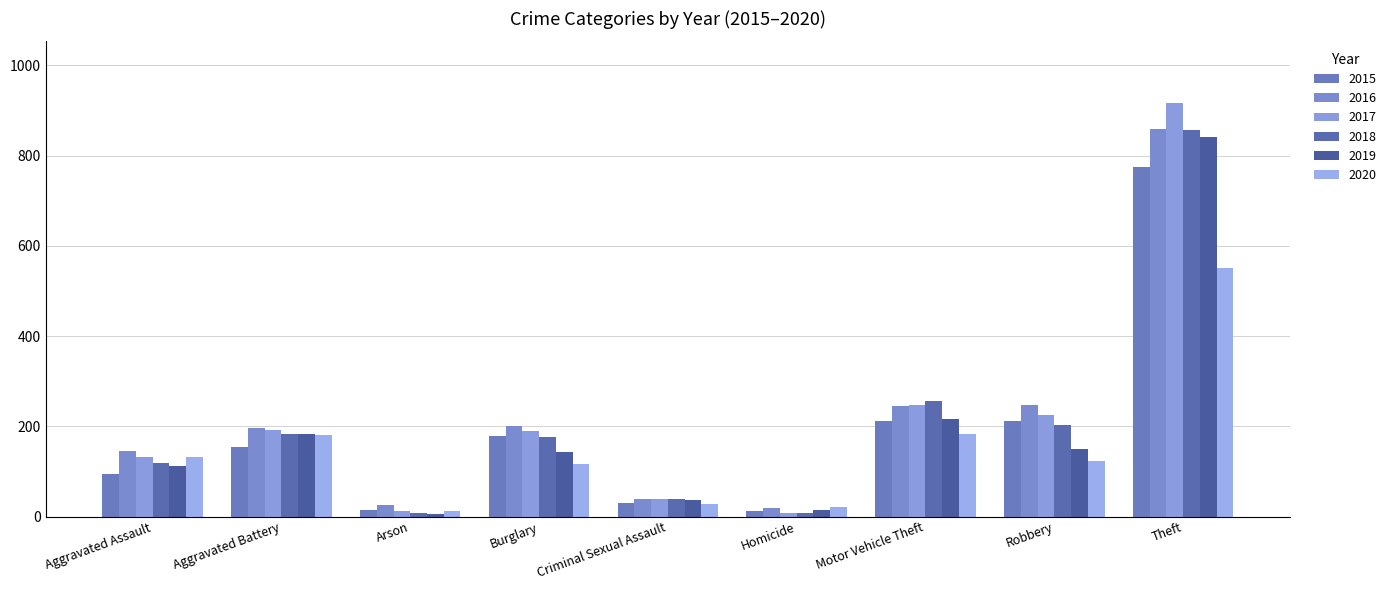

How many bars are there in each group?

6